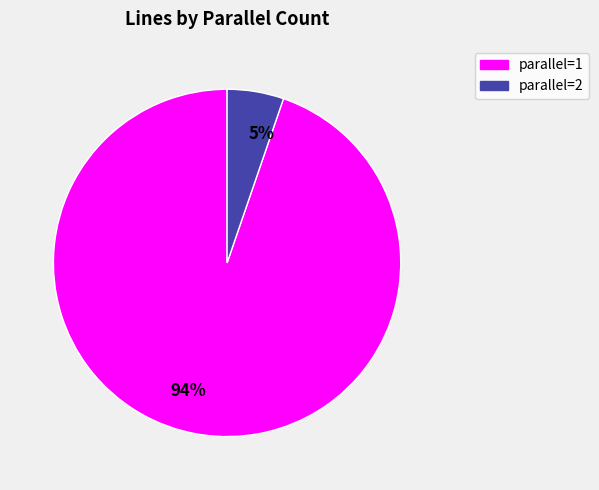

To the nearest percent, what is the difference between the largest and smallest slice percentages?

89%